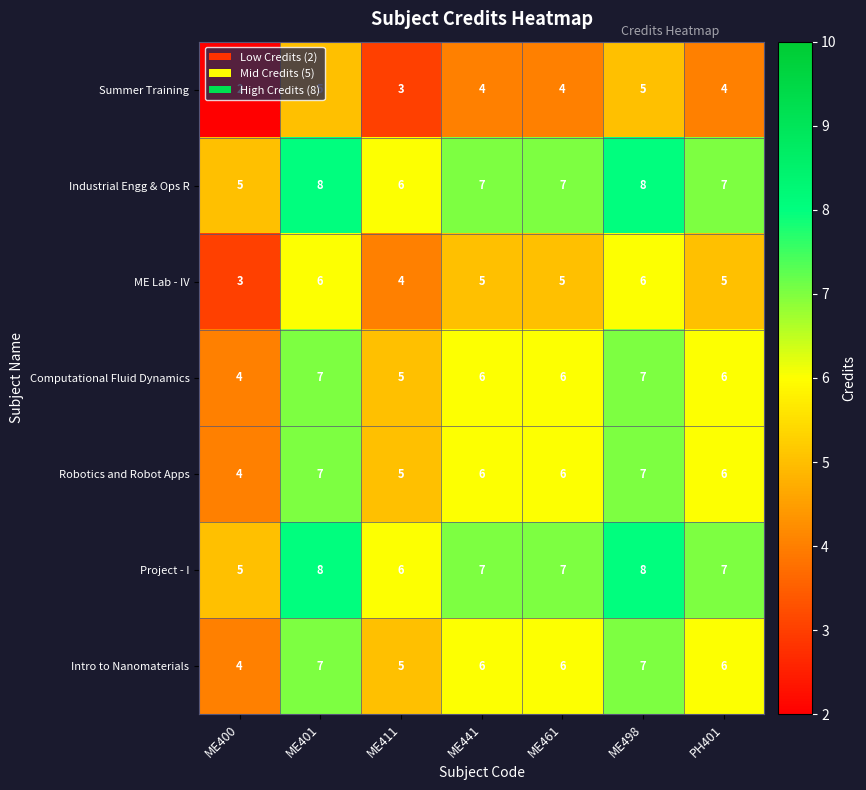

Where does the Summer Training series first go above 4?

ME401